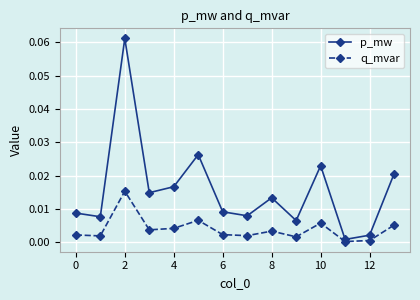

How many interior local peaks does the q_mvar series have?

4